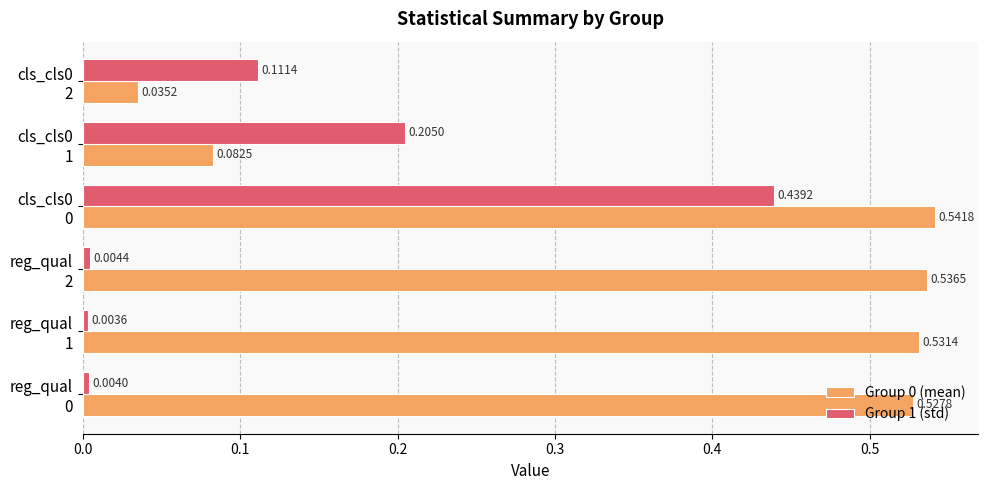

At how many categories does at least one series exceed 0?

6